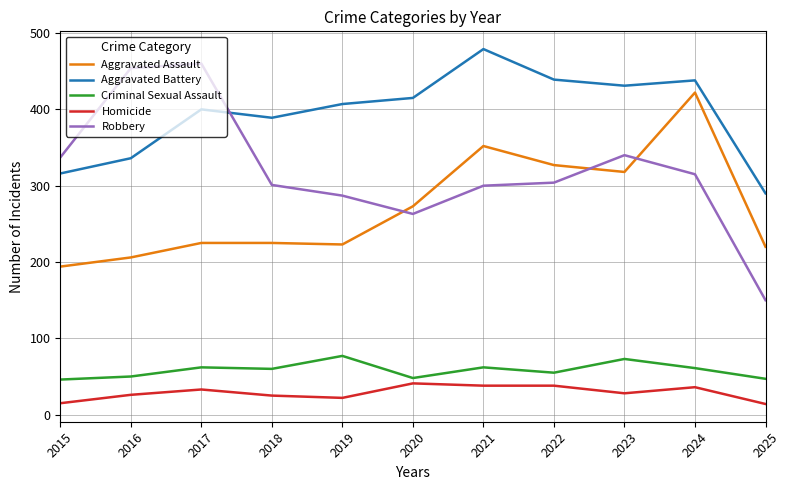

Which series has the largest range (max minus min)?

Robbery